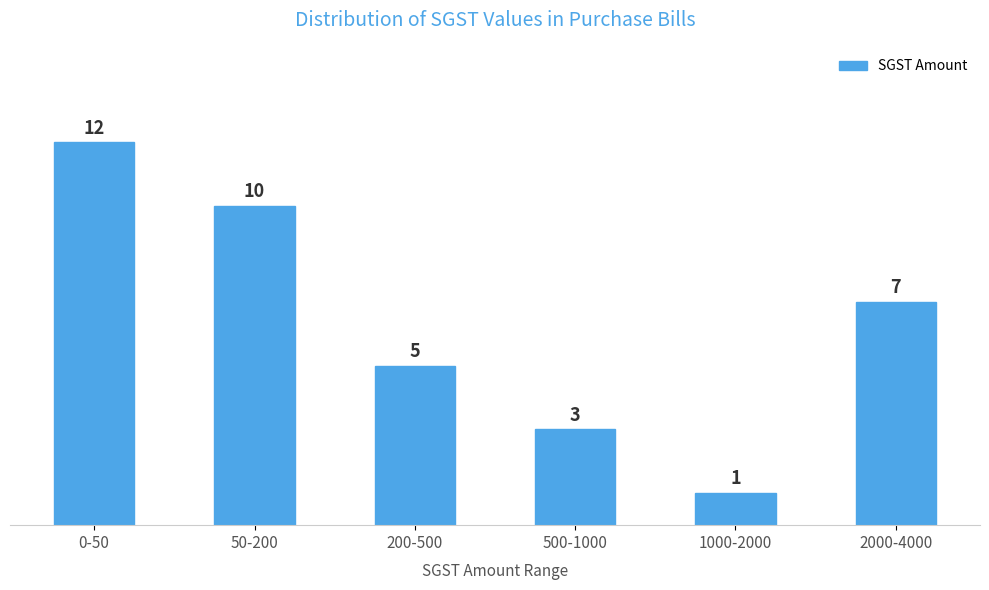

Reading left to right, what are all the values shown in this chart?

12	10	5	3	1	7